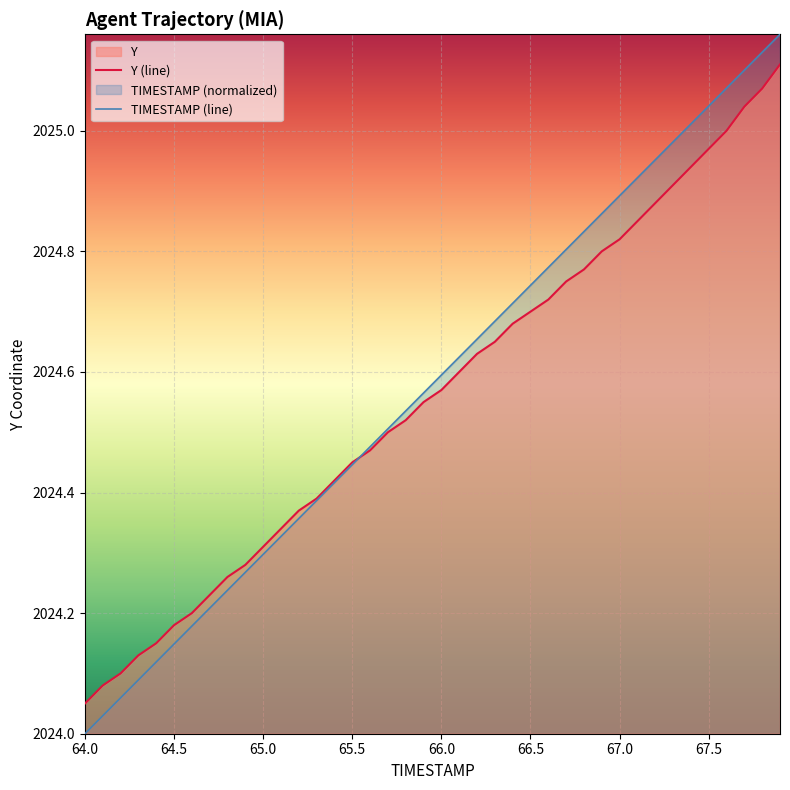

What is the difference between the highest and lowest values at 66.9?

0.1